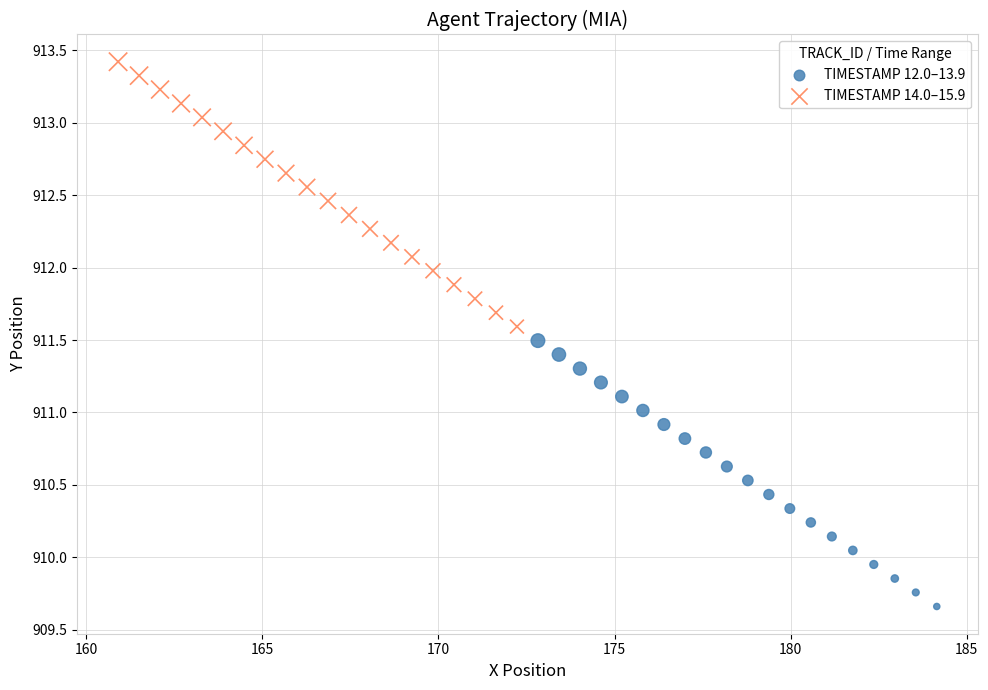

Which series contains the lowest Y value?

TIMESTAMP 12.0–13.9